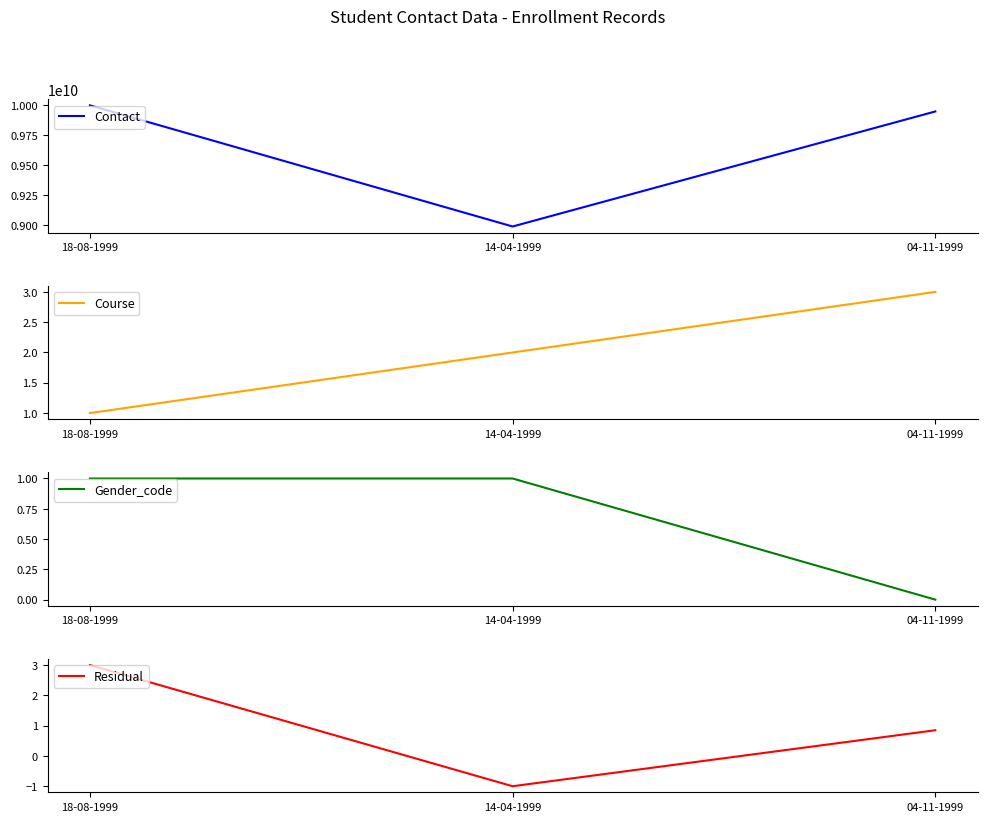

At which label is Course closest to 2?

14-04-1999